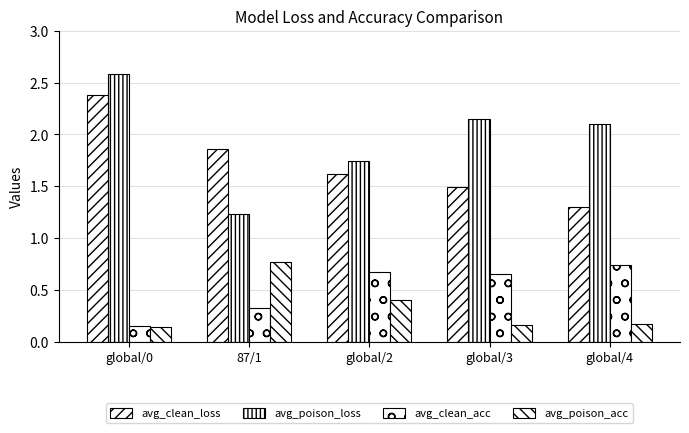

Where is avg_poison_acc nearest to the value 0?

global/0